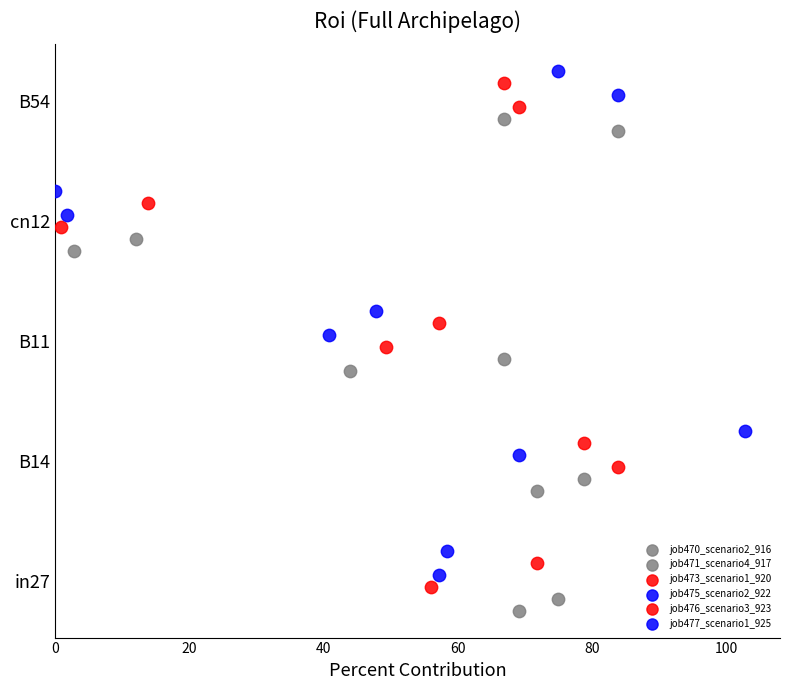

Which series reaches the minimum Y coordinate?

job470_scenario2_916